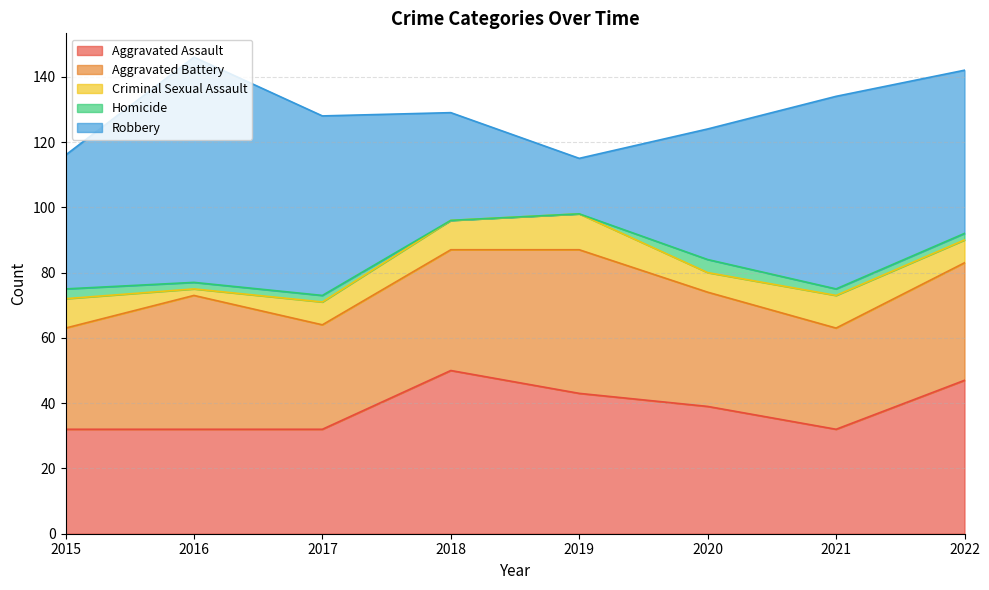

Rank the categories by Aggravated Battery value from highest to lowest.

2019, 2016, 2018, 2022, 2020, 2017, 2015, 2021